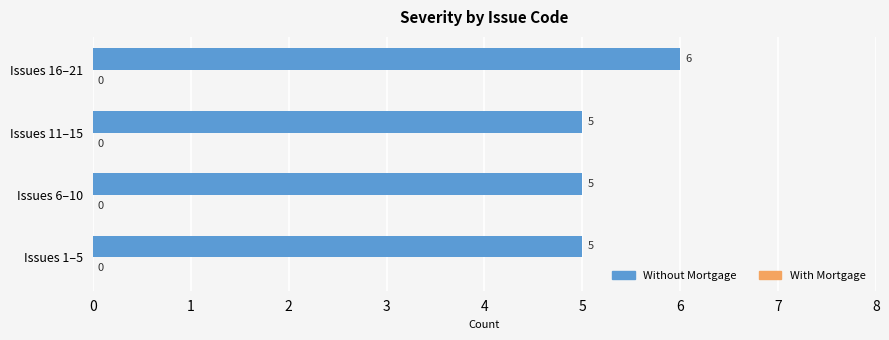

Between Issues 6–10 and Issues 16–21, which is larger?

Issues 16–21